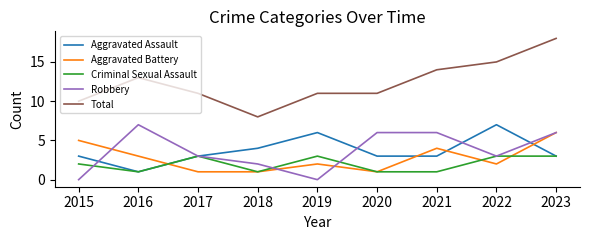

At how many categories does at least one series exceed 1?

9